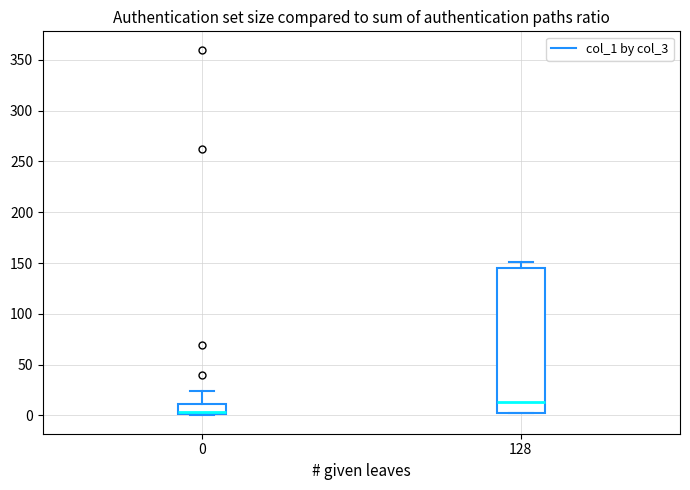

Reading left to right, read every box against the y-axis: the position of its median line, the range the box covers, and the ends of its whiskers. The values are not printed on the chart, so give them approximately, as read against the axis.

0: median 5, box 0 to 10, whiskers 0 to 25
128: median 15, box 0 to 145, whiskers 0 to 150